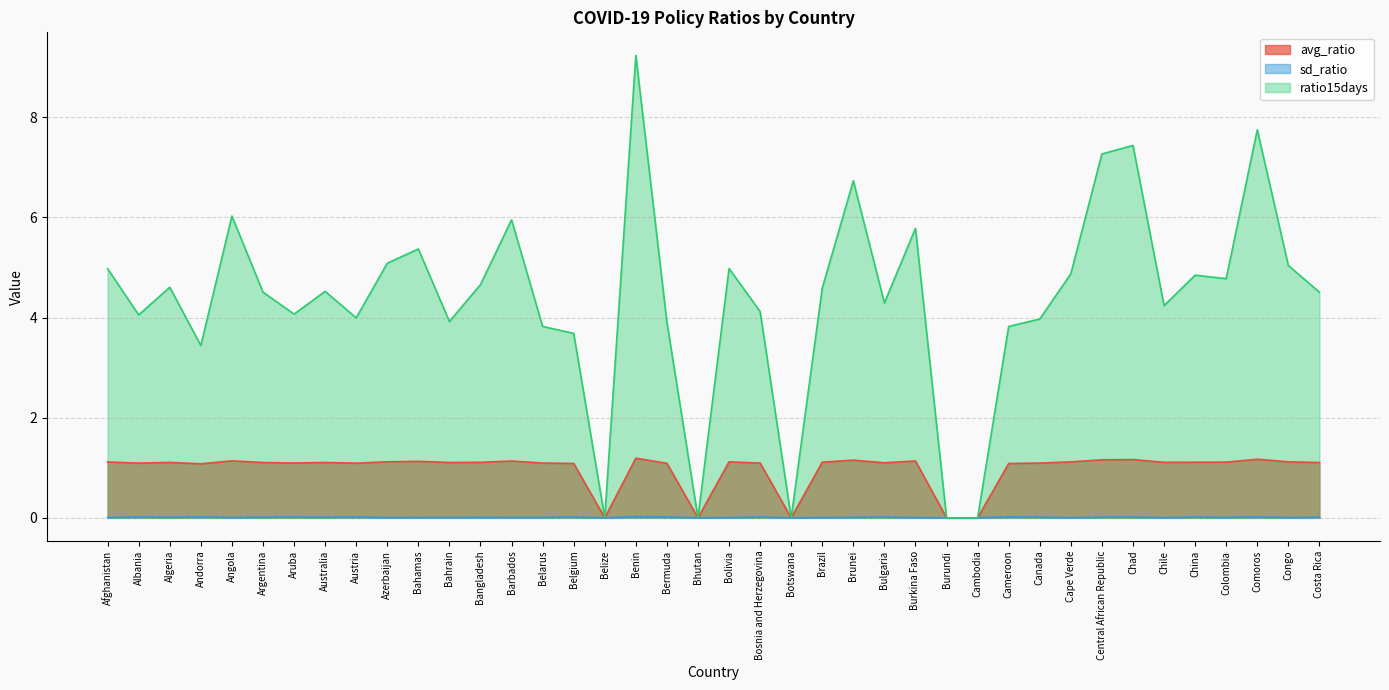

True or false: ratio15days has a value of 5.8 at Burkina Faso.

True